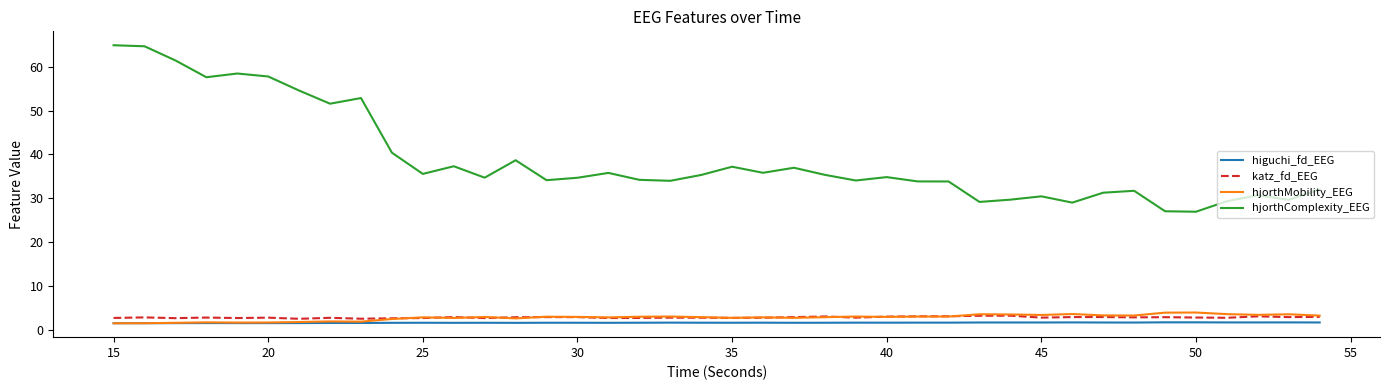

Which series has the largest range (max minus min)?

hjorthComplexity_EEG